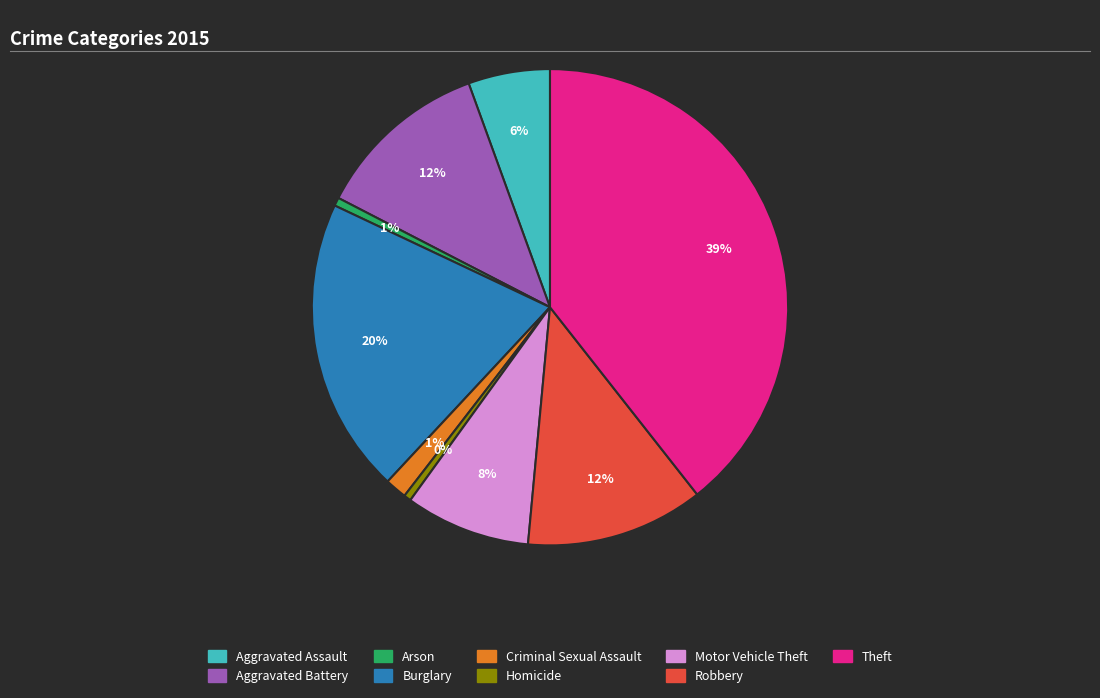

Count the number of slices in the pie.

9